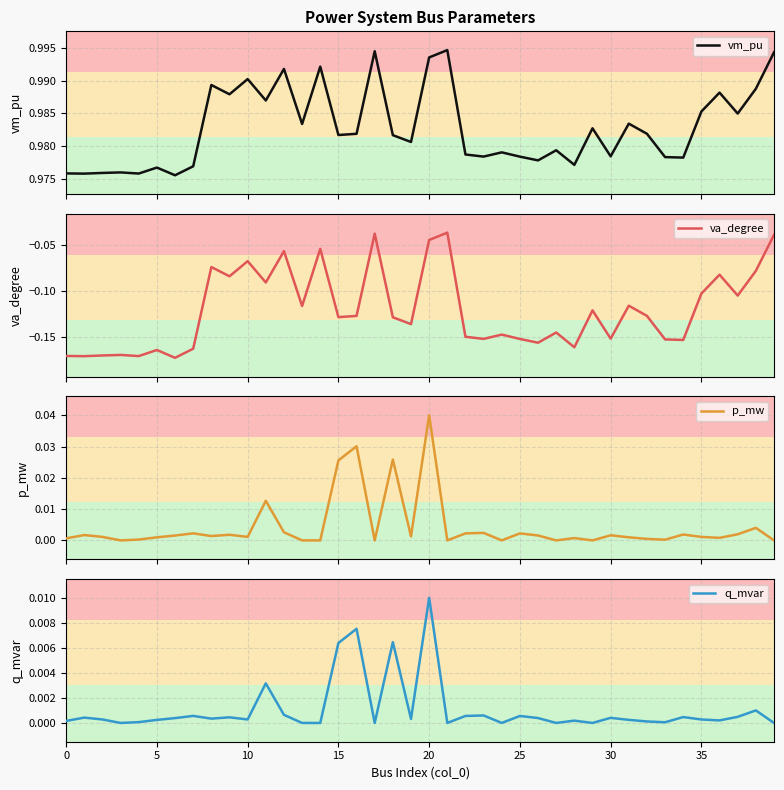

At which category is the sum across all series the highest?

20